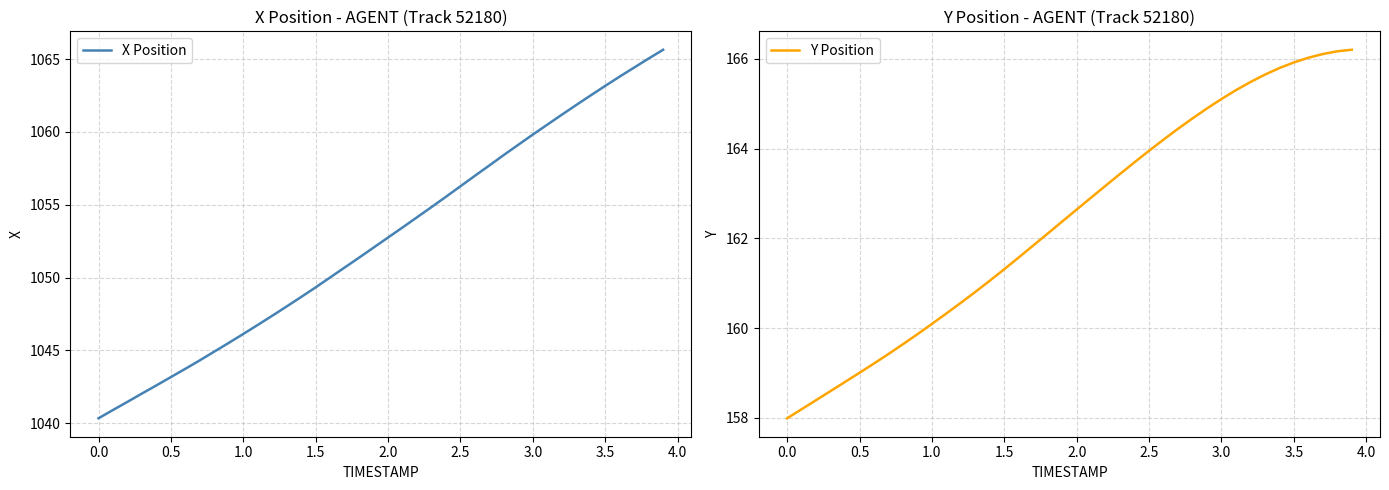

Does the chart have visible grid lines?

Yes